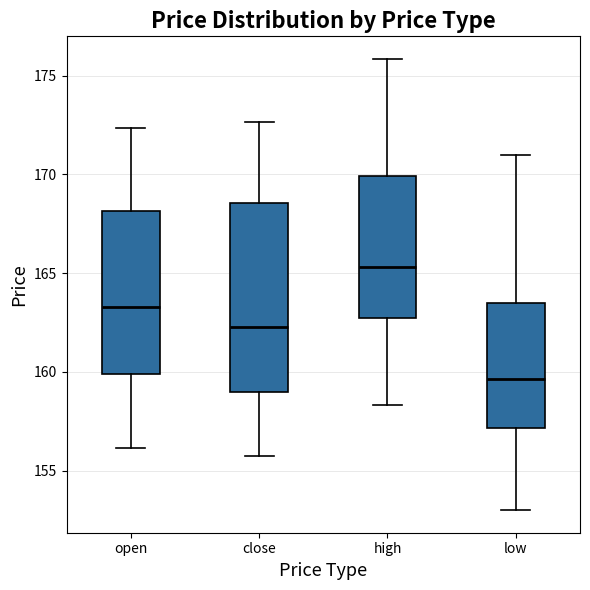

Where is the lower edge of the box for high on the y-axis? The values are not printed on the chart, so give them approximately, as read against the axis.

163.0